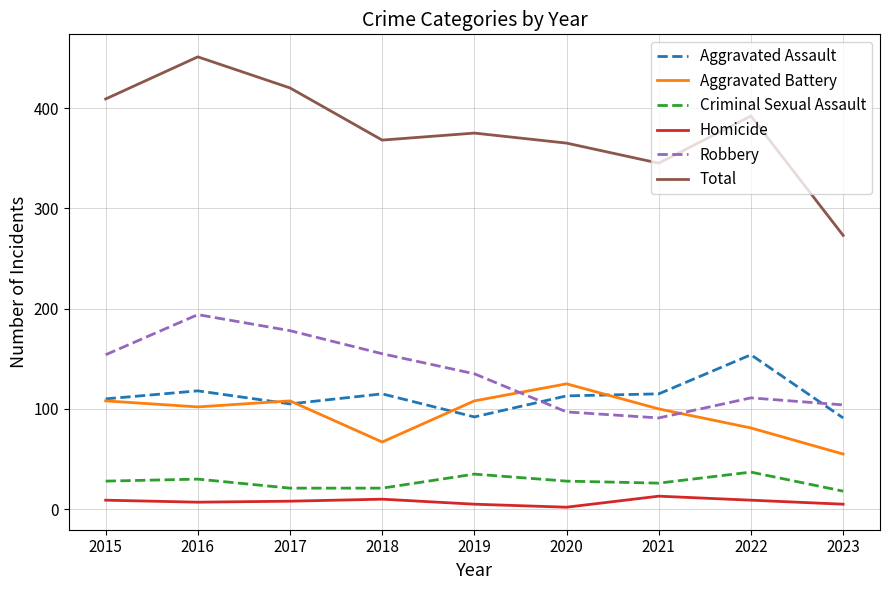

True or false: Total has more than 1 interior local peaks.

True